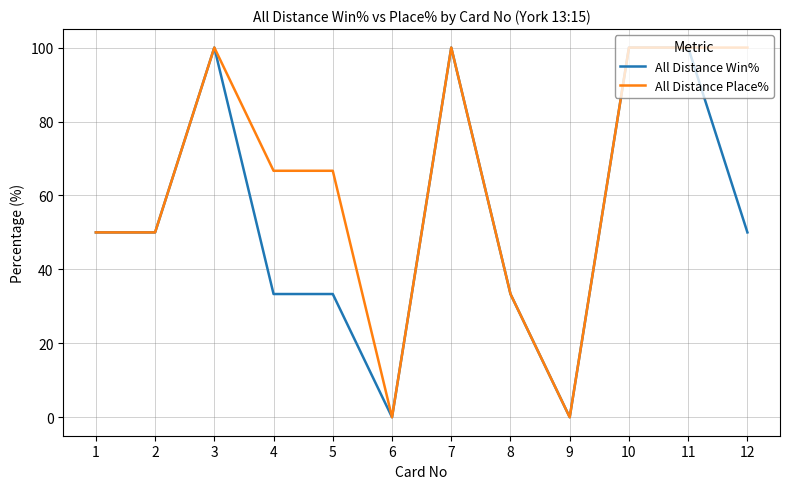

What is the difference between the highest and lowest values at 12?

50.0